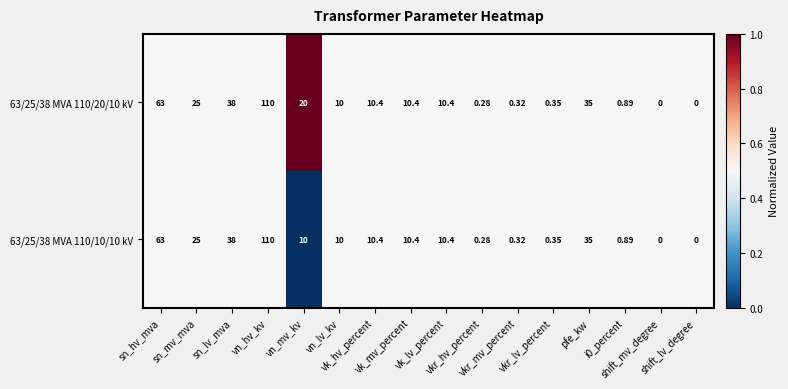

List the series in order of their peak value, highest first.

63/25/38 MVA 110/20/10 kV, 63/25/38 MVA 110/10/10 kV